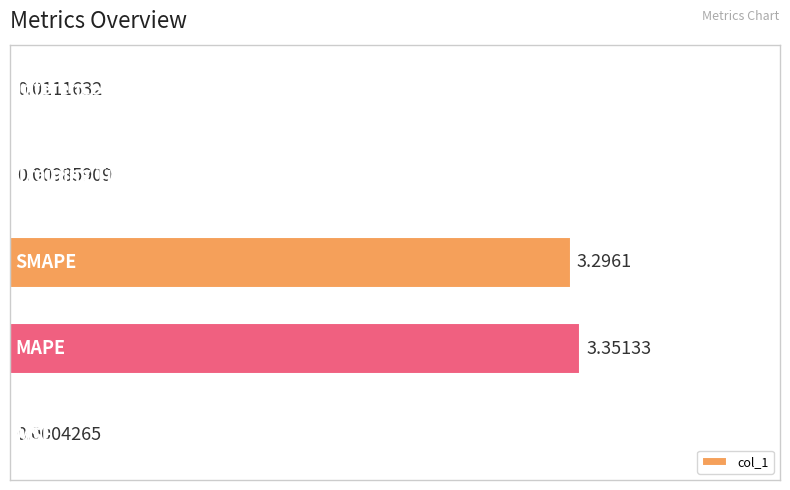

Count the number of data series in this chart.

1